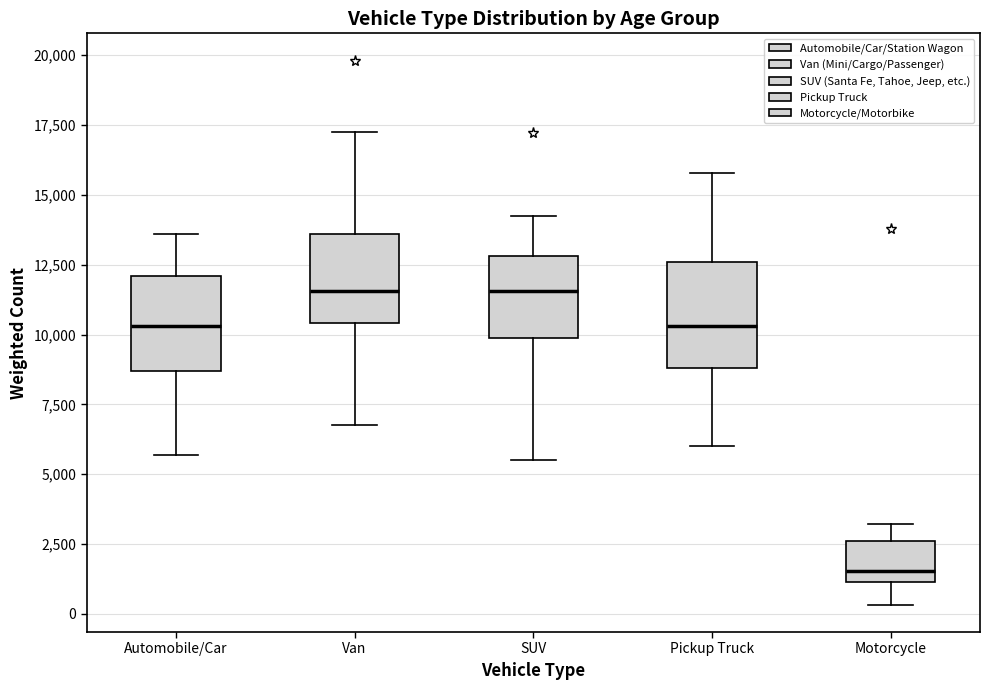

Where does the median line of the box for Automobile/Car sit on the y-axis? The values are not printed on the chart, so give them approximately, as read against the axis.

10500